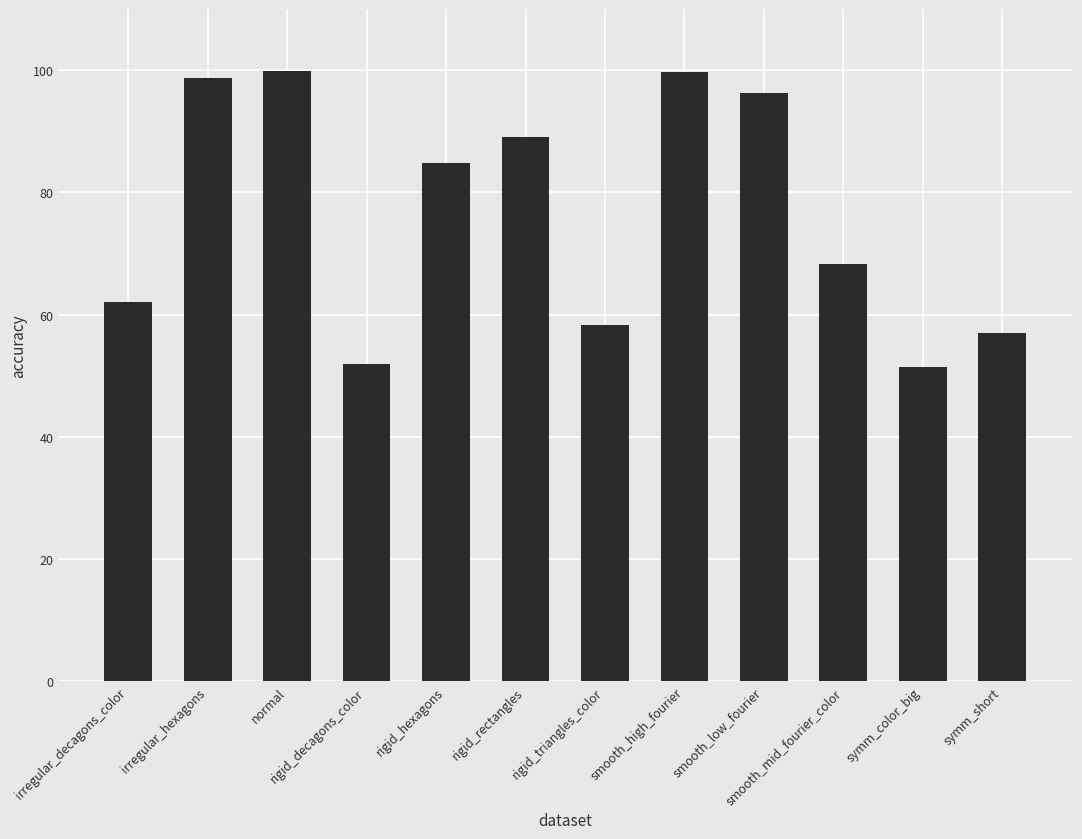

The value at normal is 53.0. True or false?

False